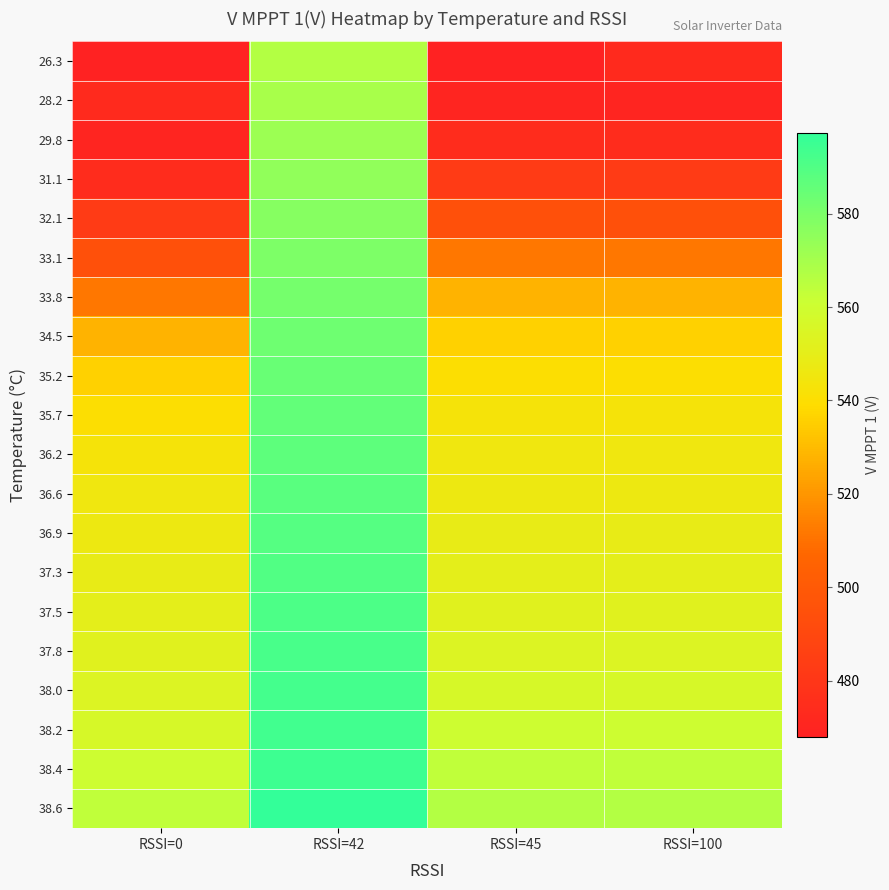

Reading left to right, what are all the values shown in this chart?

26.3: RSSI=0=468.0	RSSI=42=566.8	RSSI=45=468.0	RSSI=100=473.5
28.2: RSSI=0=473.5	RSSI=42=569.4	RSSI=45=470.5	RSSI=100=470.5
29.8: RSSI=0=470.5	RSSI=42=572.2	RSSI=45=474.4	RSSI=100=474.4
31.1: RSSI=0=474.4	RSSI=42=575.0	RSSI=45=482.8	RSSI=100=482.8
32.1: RSSI=0=482.8	RSSI=42=577.3	RSSI=45=494.6	RSSI=100=494.6
33.1: RSSI=0=494.6	RSSI=42=579.5	RSSI=45=511.5	RSSI=100=511.5
33.8: RSSI=0=511.5	RSSI=42=581.3	RSSI=45=527.7	RSSI=100=527.7
34.5: RSSI=0=527.7	RSSI=42=582.8	RSSI=45=536.1	RSSI=100=536.1
35.2: RSSI=0=536.1	RSSI=42=584.3	RSSI=45=540.2	RSSI=100=540.2
35.7: RSSI=0=540.2	RSSI=42=585.7	RSSI=45=542.9	RSSI=100=542.9
36.2: RSSI=0=542.9	RSSI=42=586.8	RSSI=45=545.3	RSSI=100=545.3
36.6: RSSI=0=545.3	RSSI=42=587.9	RSSI=45=546.7	RSSI=100=546.7
36.9: RSSI=0=546.7	RSSI=42=589.0	RSSI=45=548.7	RSSI=100=548.7
37.3: RSSI=0=548.7	RSSI=42=590.0	RSSI=45=550.4	RSSI=100=550.4
37.5: RSSI=0=550.4	RSSI=42=591.0	RSSI=45=552.1	RSSI=100=552.1
37.8: RSSI=0=552.1	RSSI=42=591.9	RSSI=45=553.9	RSSI=100=553.9
38.0: RSSI=0=553.9	RSSI=42=593.0	RSSI=45=556.5	RSSI=100=556.5
38.2: RSSI=0=556.5	RSSI=42=593.7	RSSI=45=560.4	RSSI=100=560.4
38.4: RSSI=0=560.4	RSSI=42=594.6	RSSI=45=563.9	RSSI=100=563.9
38.6: RSSI=0=563.9	RSSI=42=597.3	RSSI=45=566.8	RSSI=100=566.8